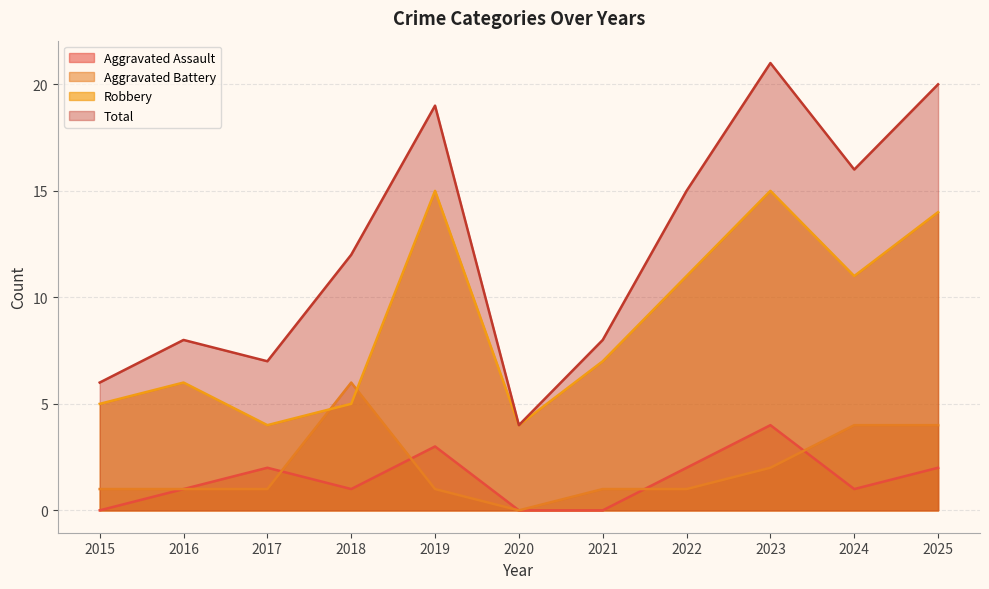

Reading right to left, list all the values displayed in this chart.

Aggravated Assault: 2025=2	2024=1	2023=4	2022=2	2021=0	2020=0	2019=3	2018=1	2017=2	2016=1	2015=0
Aggravated Battery: 2025=4	2024=4	2023=2	2022=1	2021=1	2020=0	2019=1	2018=6	2017=1	2016=1	2015=1
Robbery: 2025=14	2024=11	2023=15	2022=11	2021=7	2020=4	2019=15	2018=5	2017=4	2016=6	2015=5
Total: 2025=20	2024=16	2023=21	2022=15	2021=8	2020=4	2019=19	2018=12	2017=7	2016=8	2015=6